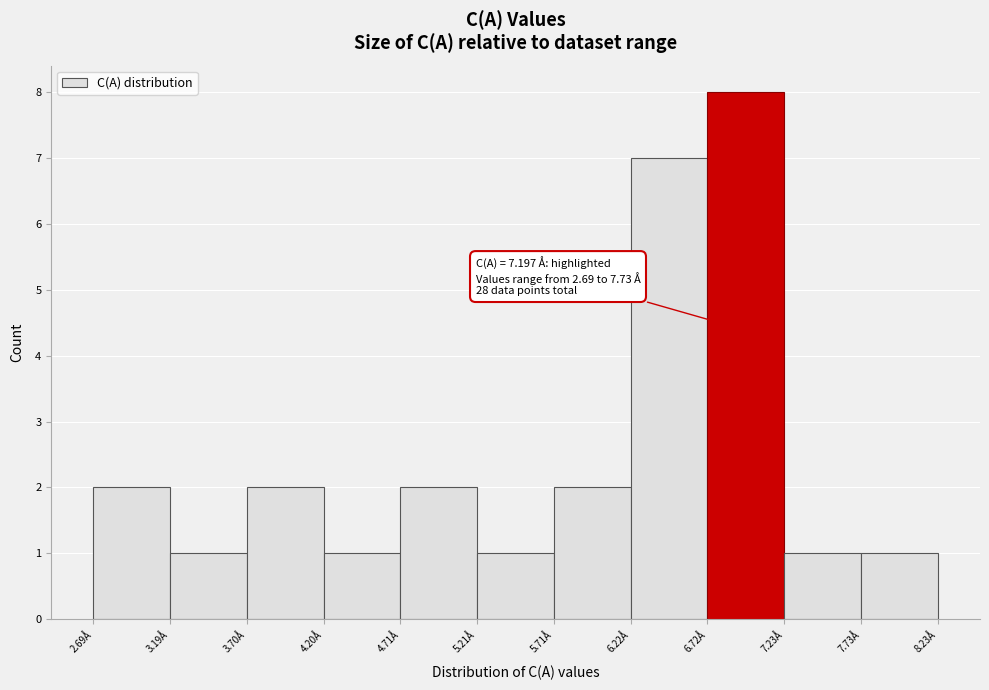

Which range on the x-axis has the tallest bar?

6.7 to 7.2